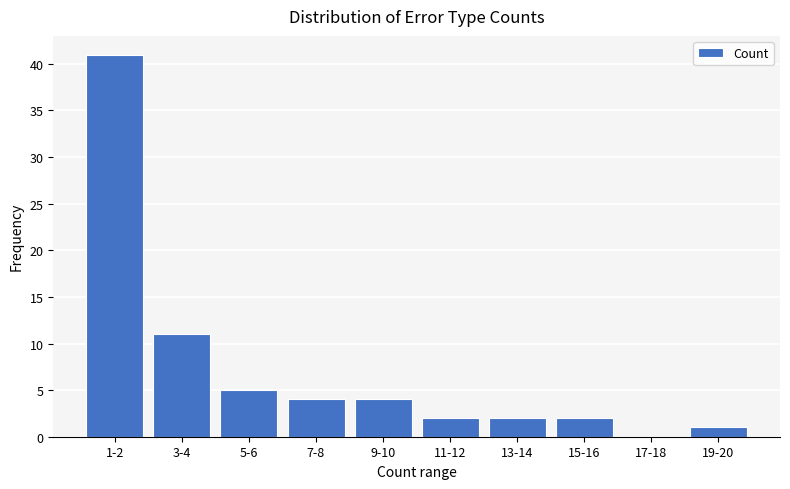

Reading left to right, extract all data points from this chart.

1-2=41	3-4=11	5-6=5	7-8=4	9-10=4	11-12=2	13-14=2	15-16=2	17-18=0	19-20=1